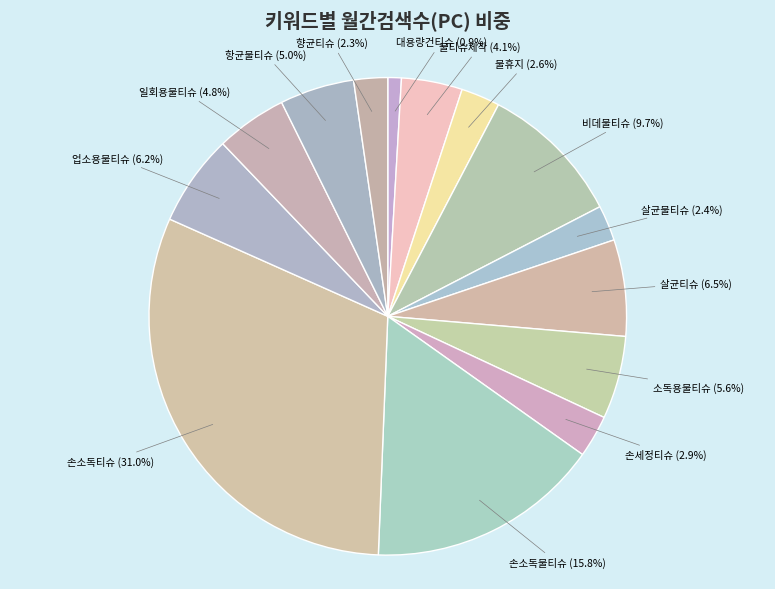

What is the largest slice in the pie chart?

손소독티슈